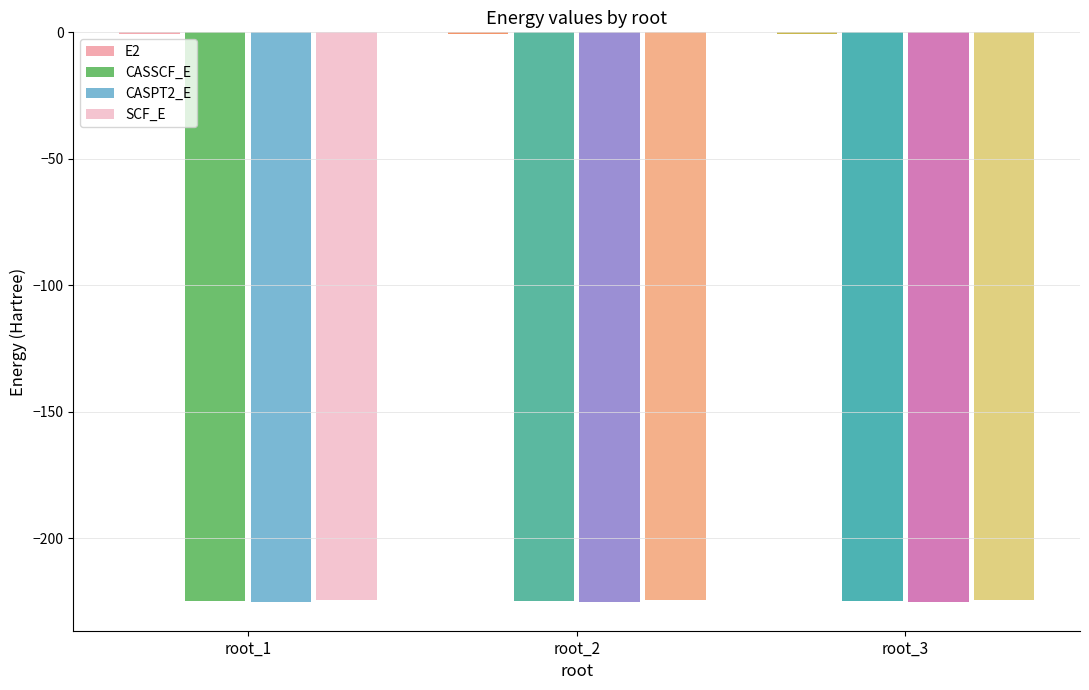

What is the maximum value for CASSCF_E?

-224.6